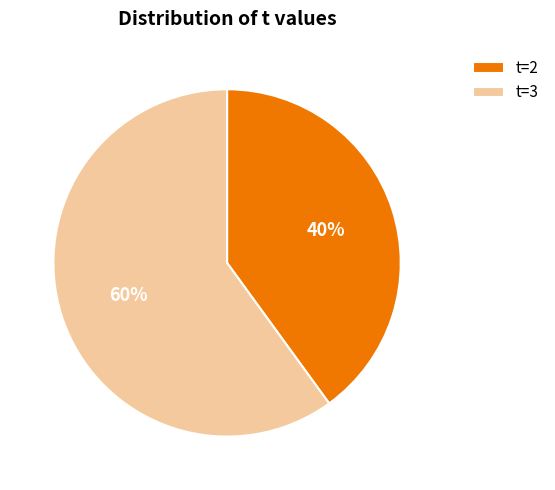

What percentage is the t=3 slice, to the nearest percent?

60%